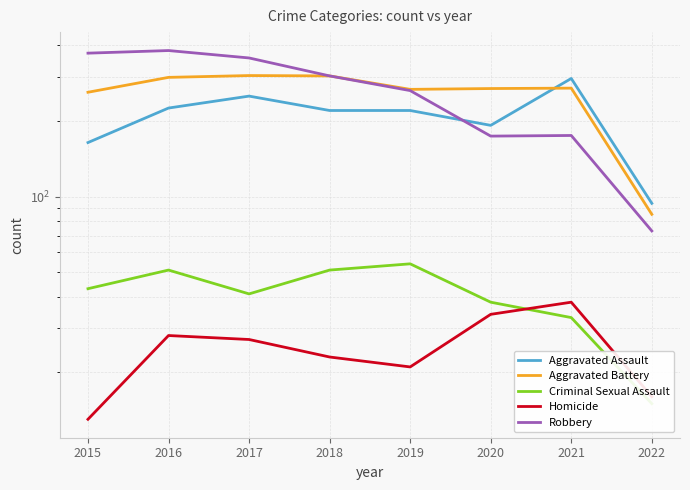

What is the value of the Robbery point at the 6th from the left?

174